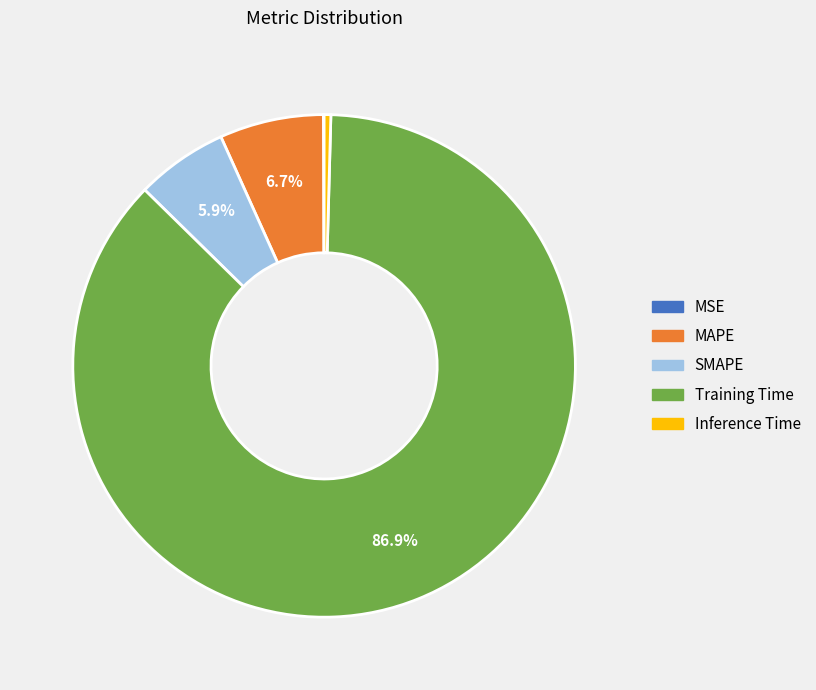

Which category has the biggest portion of the pie?

Training Time